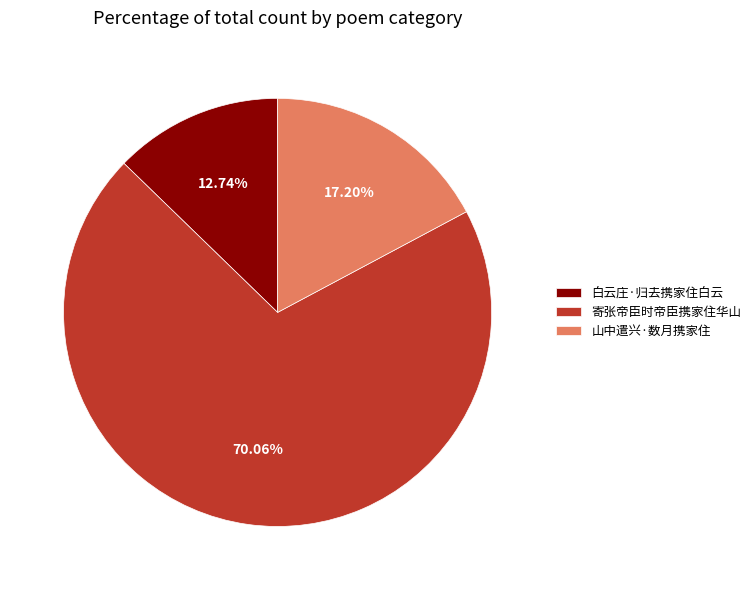

Between 寄张帝臣时帝臣携家住华山 and 山中遣兴·数月携家住, which is larger?

寄张帝臣时帝臣携家住华山